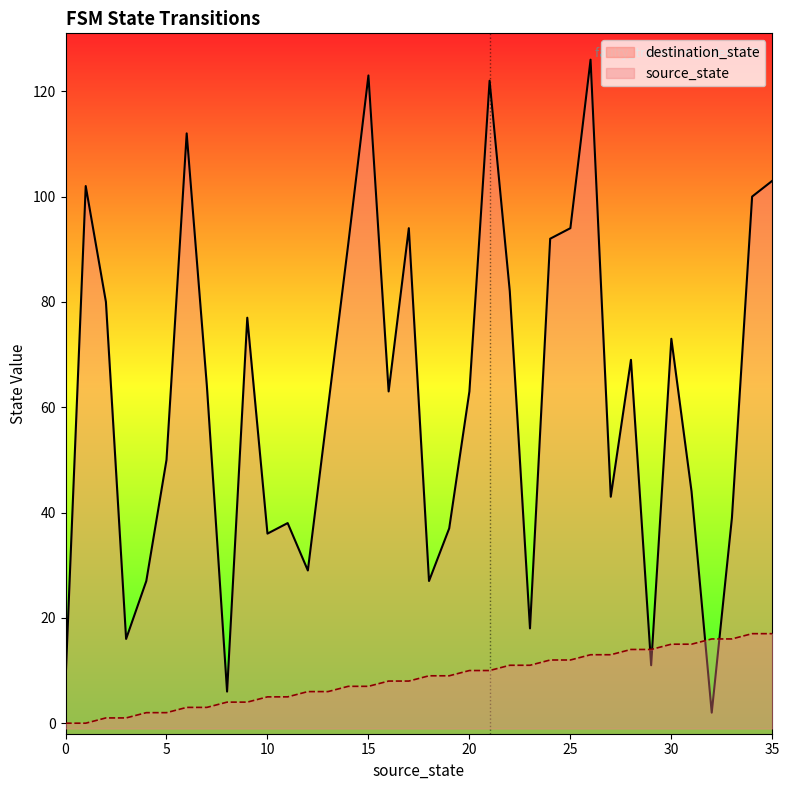

True or false: source_state has a value of 6 at 31.

False